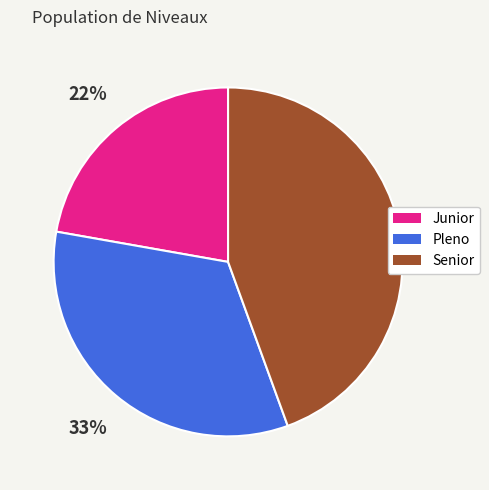

Which category has the biggest portion of the pie?

Senior